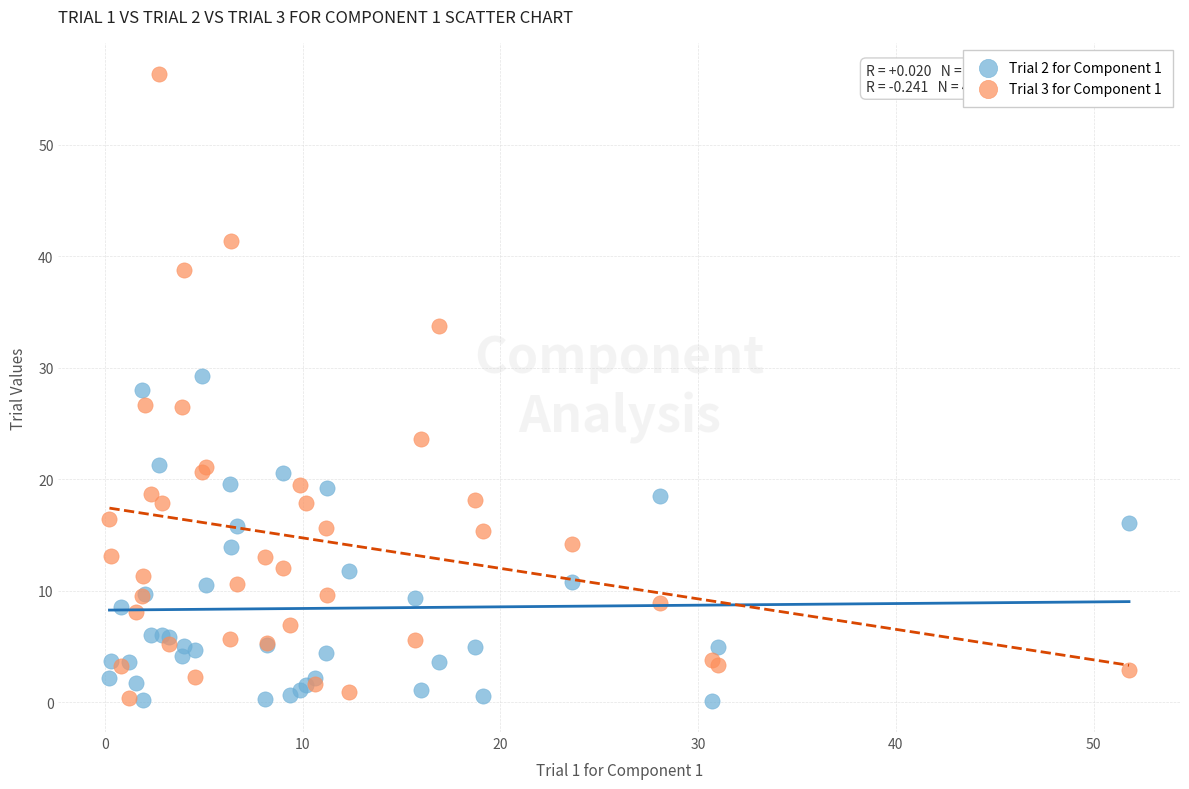

Which series contains the highest Y value?

Trial 3 for Component 1